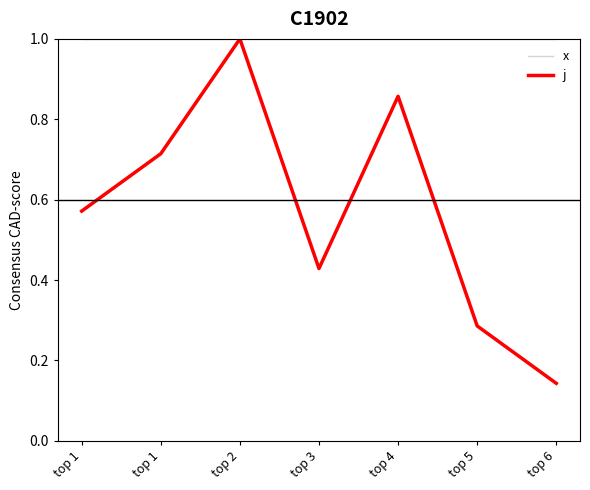

Which series changed the most between top 2 and top 3?

j